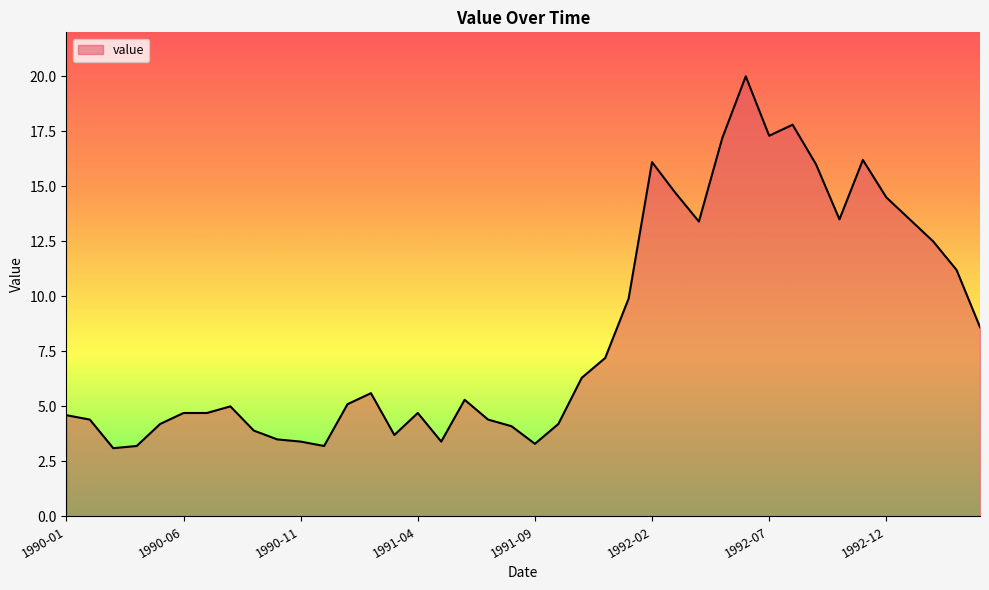

How many lines are shown in the chart?

1